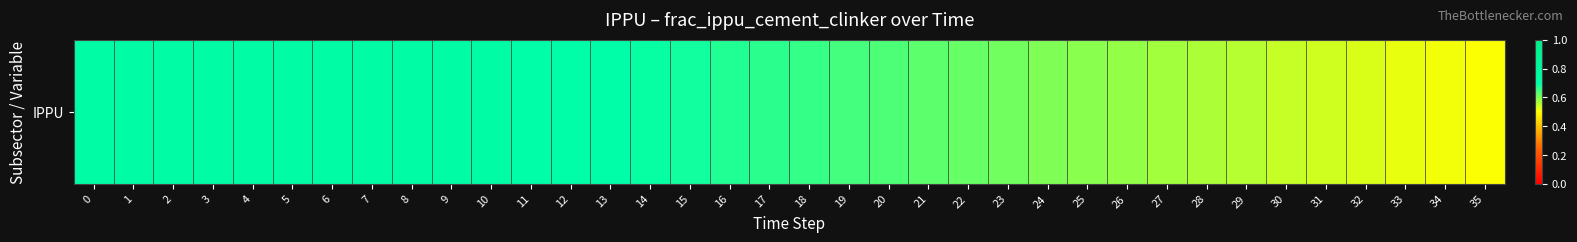

List the labels in order of value, largest first.

0, 1, 2, 3, 4, 5, 6, 7, 8, 9, 10, 11, 12, 13, 14, 15, 16, 17, 18, 19, 20, 21, 22, 23, 24, 25, 26, 27, 28, 29, 30, 31, 32, 33, 34, 35